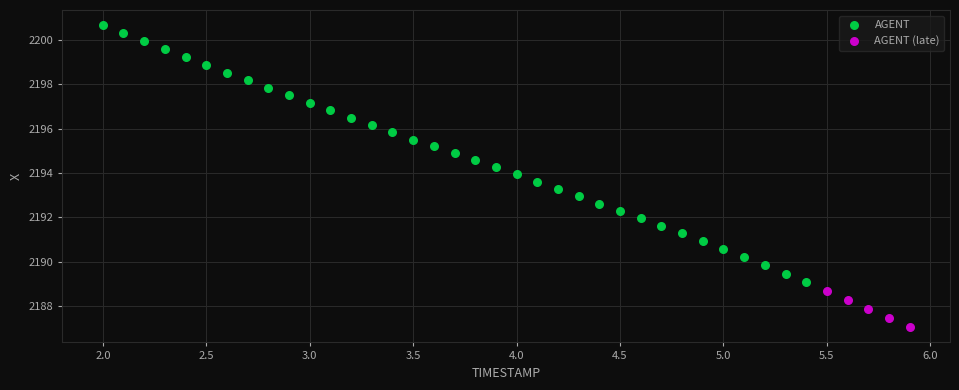

Which series contains the highest Y value?

AGENT